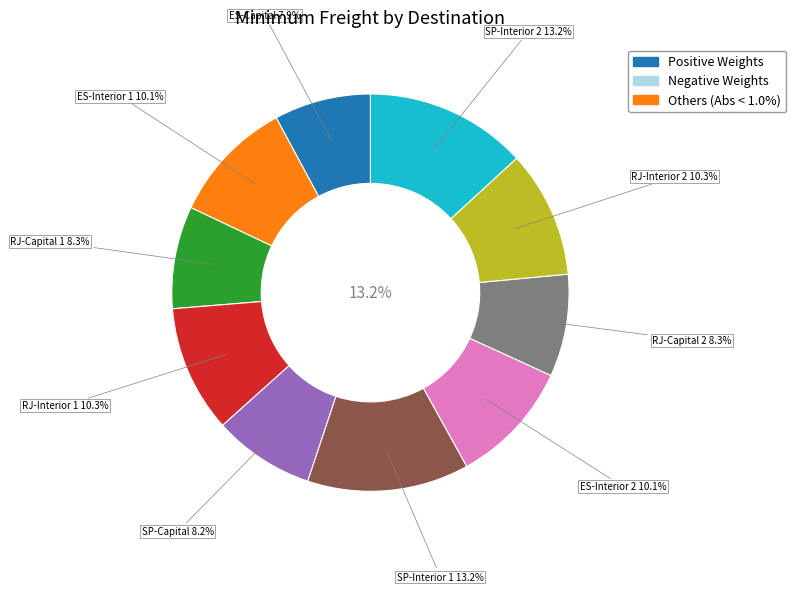

Is it true that RJ-Interior 1 is 10% of the pie?

True